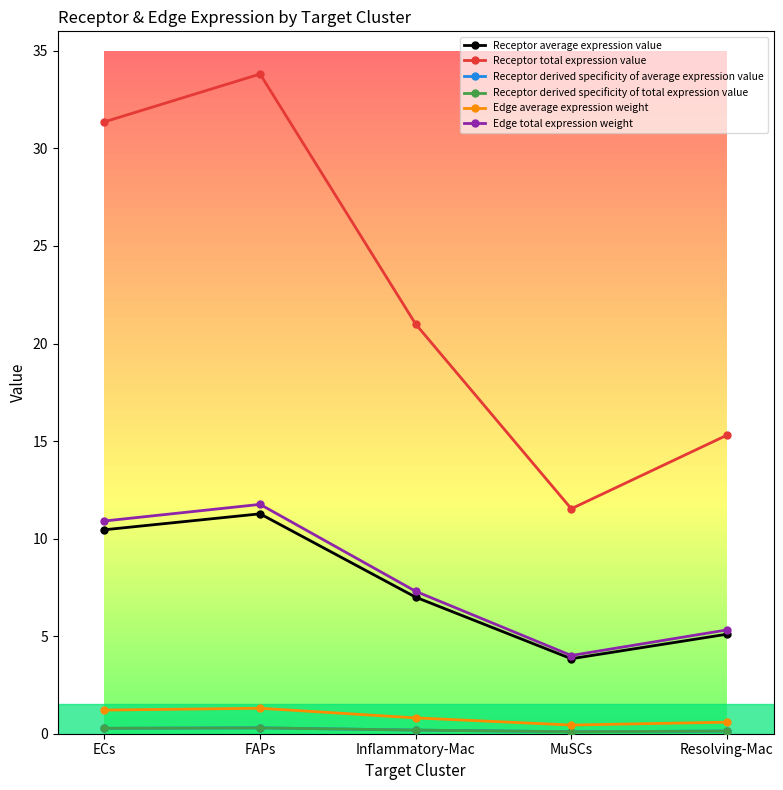

Between ECs and FAPs, which series saw the biggest shift?

Receptor total expression value